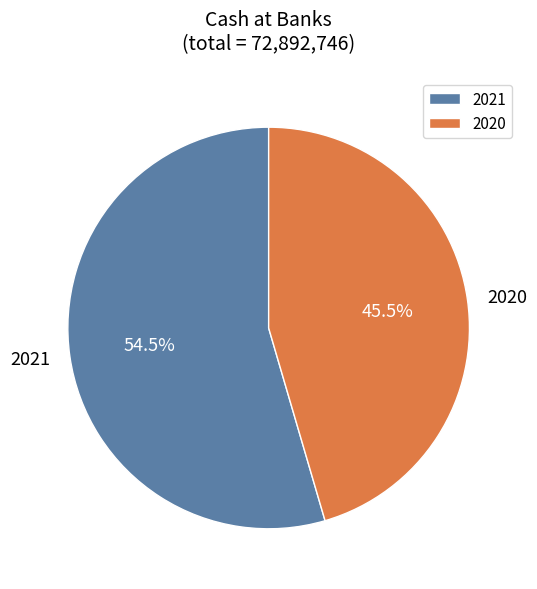

Is there any slice that represents more than half of the pie?

Yes